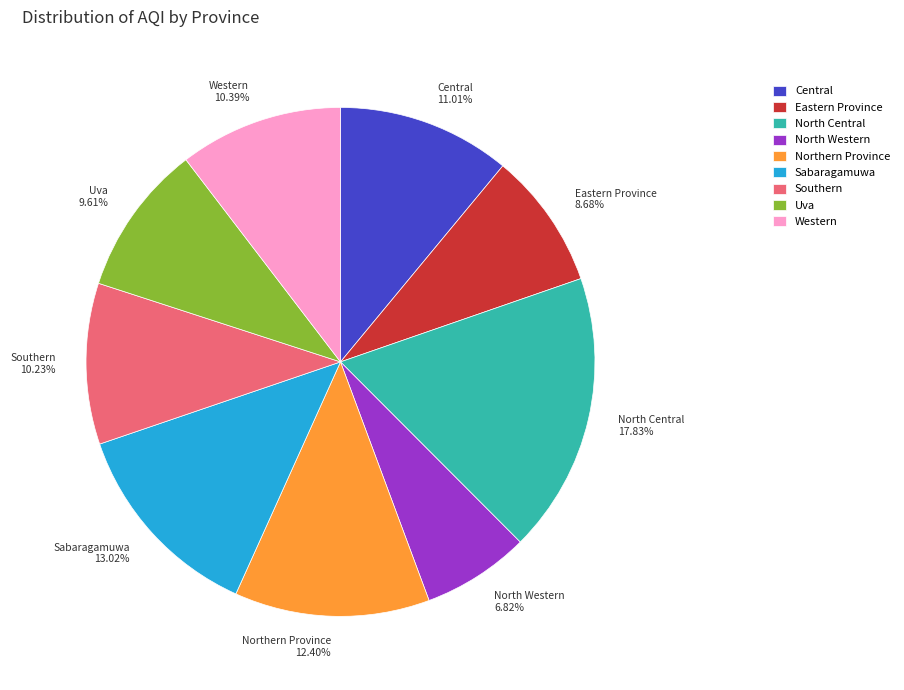

To the nearest percent, what percentage of the pie is Eastern Province?

9%